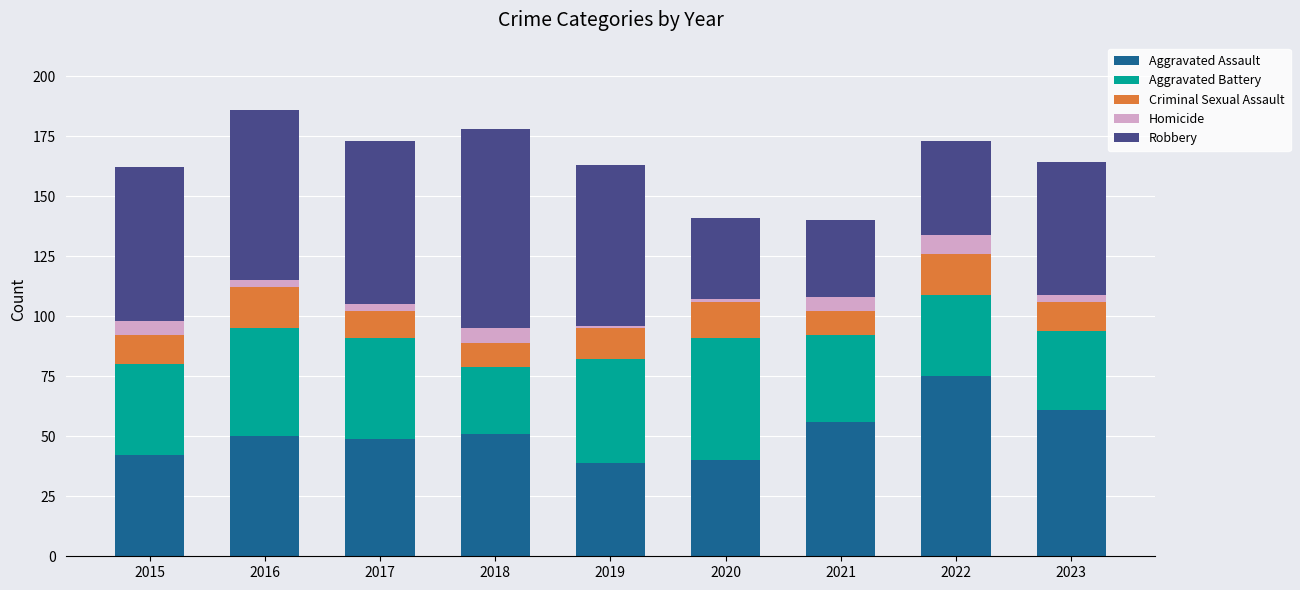

What is the difference between the maximum and minimum values in the Aggravated Assault series?

36